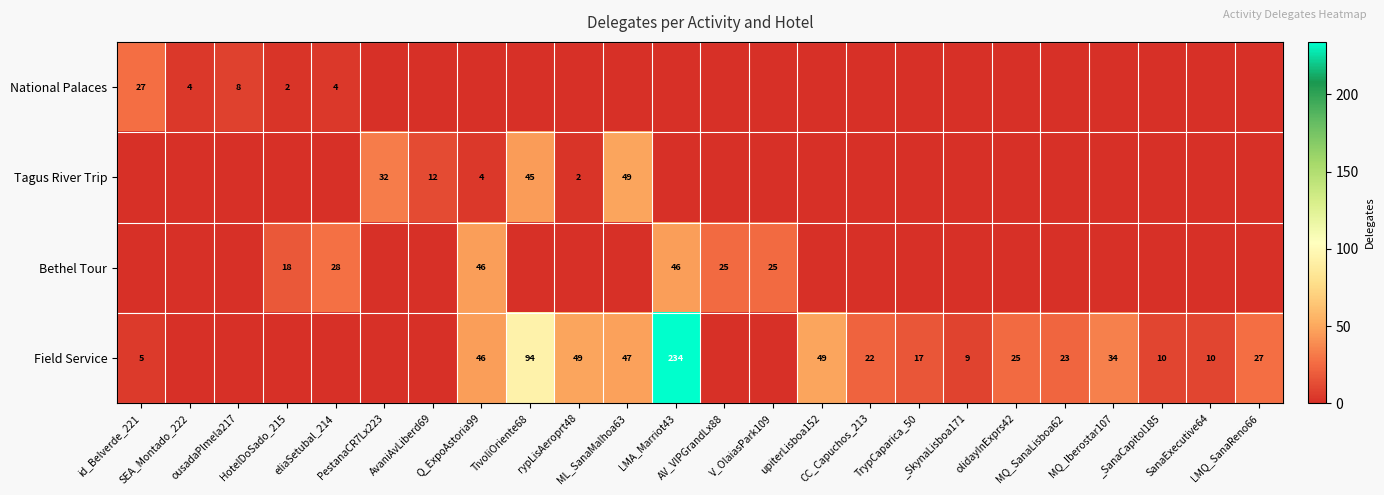

List the labels in order of Field Service value, largest first.

LMA_Marriot43, TivoliOriente68, rypLisAeroprt48, upiterLisboa152, ML_SanaMalhoa63, Q_ExpoAstoria99, MQ_Iberostar107, LMQ_SanaReno66, olidayInExprs42, MQ_SanaLisboa62, CC_Capuchos_213, TrypCaparica_50, _SanaCapitol185, SanaExecutive64, _SkynaLisboa171, id_Belverde_221, SEA_Montado_222, ousadaPlmela217, HotelDoSado_215, eliaSetubal_214, PestanaCR7Lx223, AvaniAvLiberd69, AV_VIPGrandLx88, V_OlaiasPark109